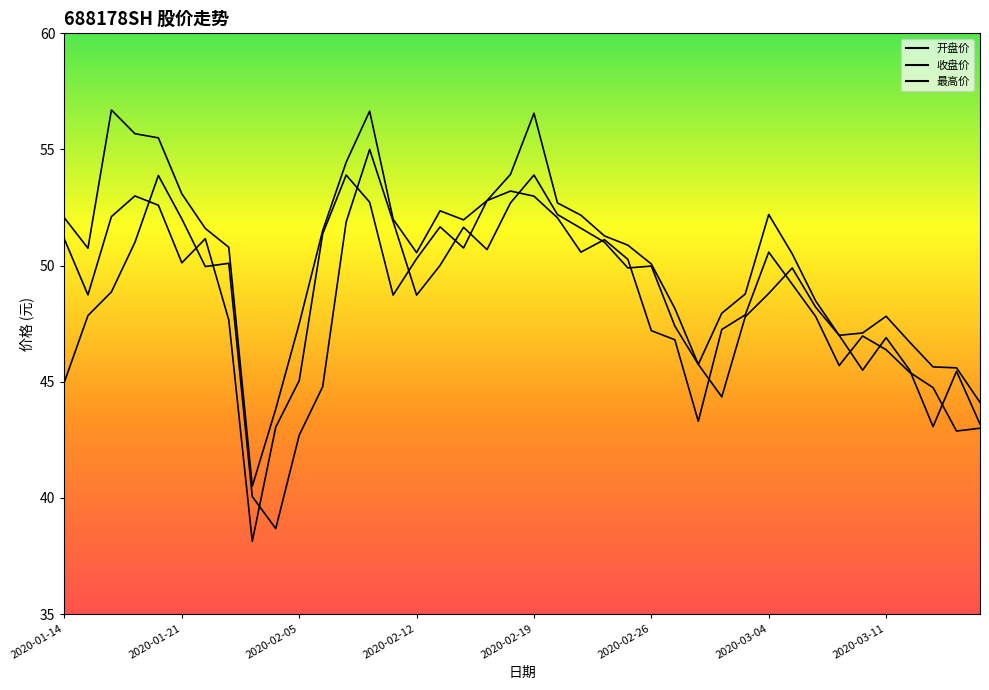

What is the highest value of the 收盘价 series?

53.9